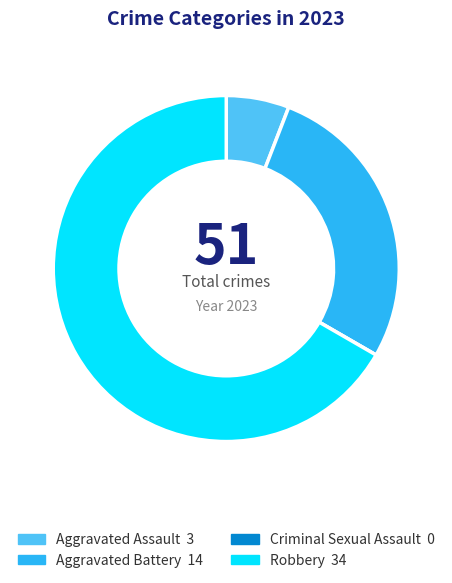

What is the majority slice?

Robbery